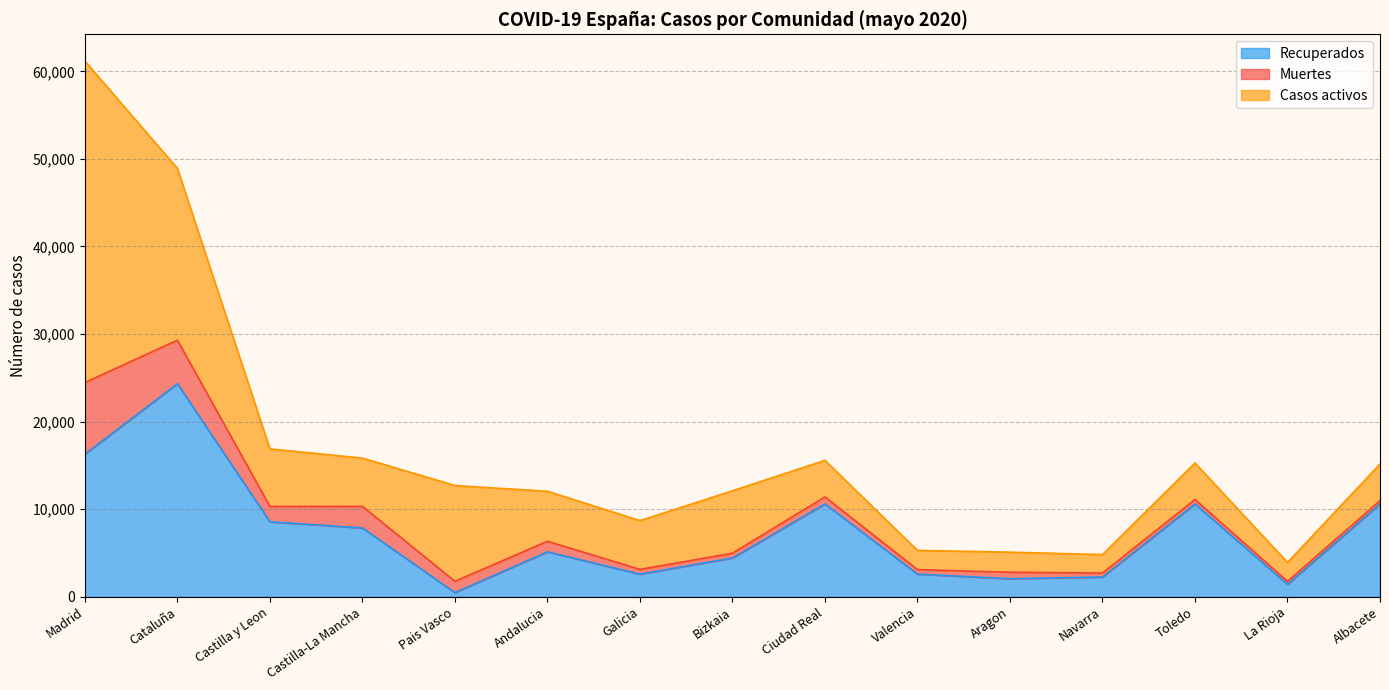

True or false: Muertes and Recuperados intersect in this chart.

True